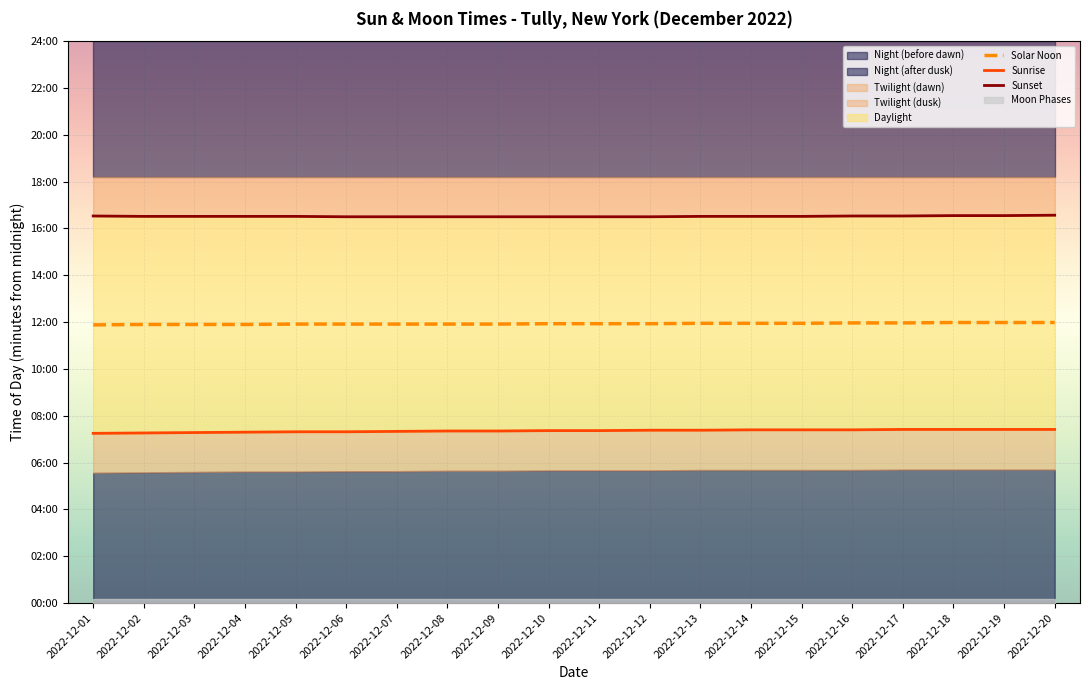

Reading left to right, list all the values displayed in this chart.

Solar Noon: 2022-12-01=713	2022-12-02=714	2022-12-03=714	2022-12-04=714	2022-12-05=715	2022-12-06=715	2022-12-07=715	2022-12-08=715	2022-12-09=715	2022-12-10=716	2022-12-11=716	2022-12-12=716	2022-12-13=717	2022-12-14=717	2022-12-15=717	2022-12-16=718	2022-12-17=718	2022-12-18=719	2022-12-19=719	2022-12-20=719
Sunrise: 2022-12-01=435	2022-12-02=436	2022-12-03=437	2022-12-04=438	2022-12-05=439	2022-12-06=439	2022-12-07=440	2022-12-08=441	2022-12-09=441	2022-12-10=442	2022-12-11=442	2022-12-12=443	2022-12-13=443	2022-12-14=444	2022-12-15=444	2022-12-16=444	2022-12-17=445	2022-12-18=445	2022-12-19=445	2022-12-20=445
Sunset: 2022-12-01=992	2022-12-02=991	2022-12-03=991	2022-12-04=991	2022-12-05=991	2022-12-06=990	2022-12-07=990	2022-12-08=990	2022-12-09=990	2022-12-10=990	2022-12-11=990	2022-12-12=990	2022-12-13=991	2022-12-14=991	2022-12-15=991	2022-12-16=992	2022-12-17=992	2022-12-18=993	2022-12-19=993	2022-12-20=994